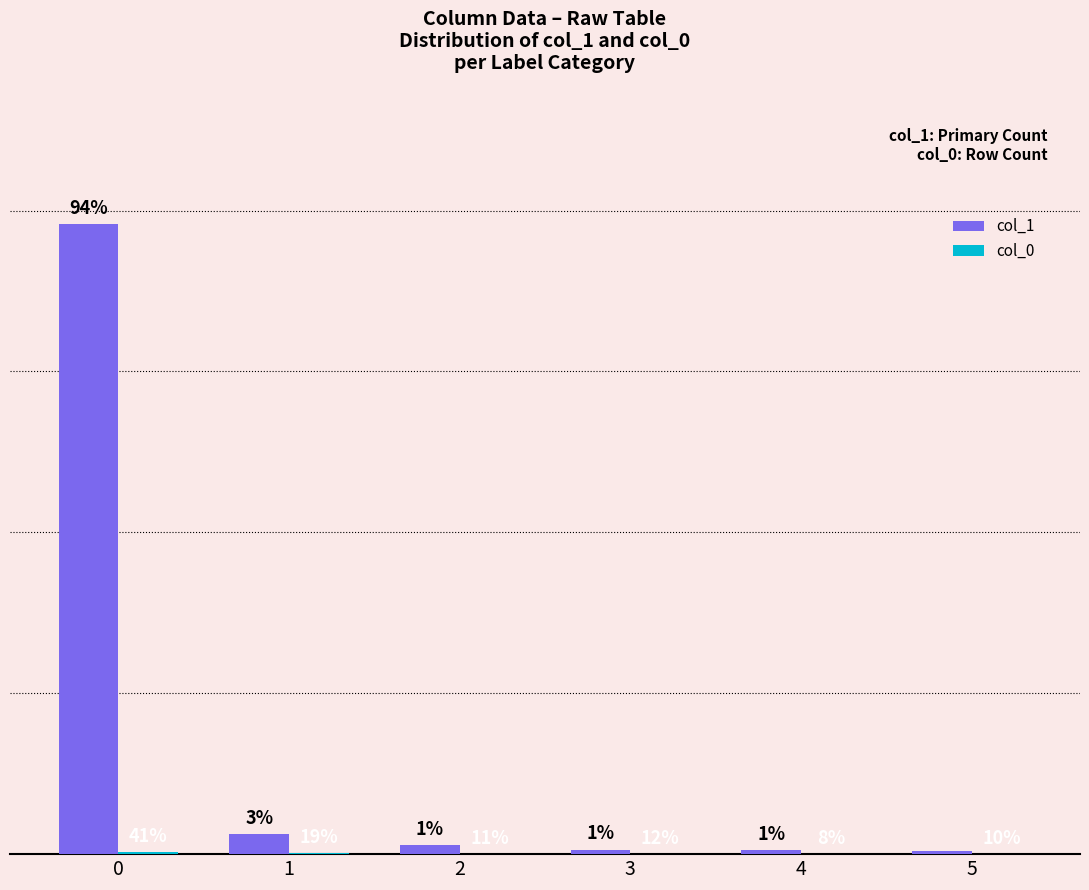

Are the bars grouped side by side (vs. stacked)?

Yes